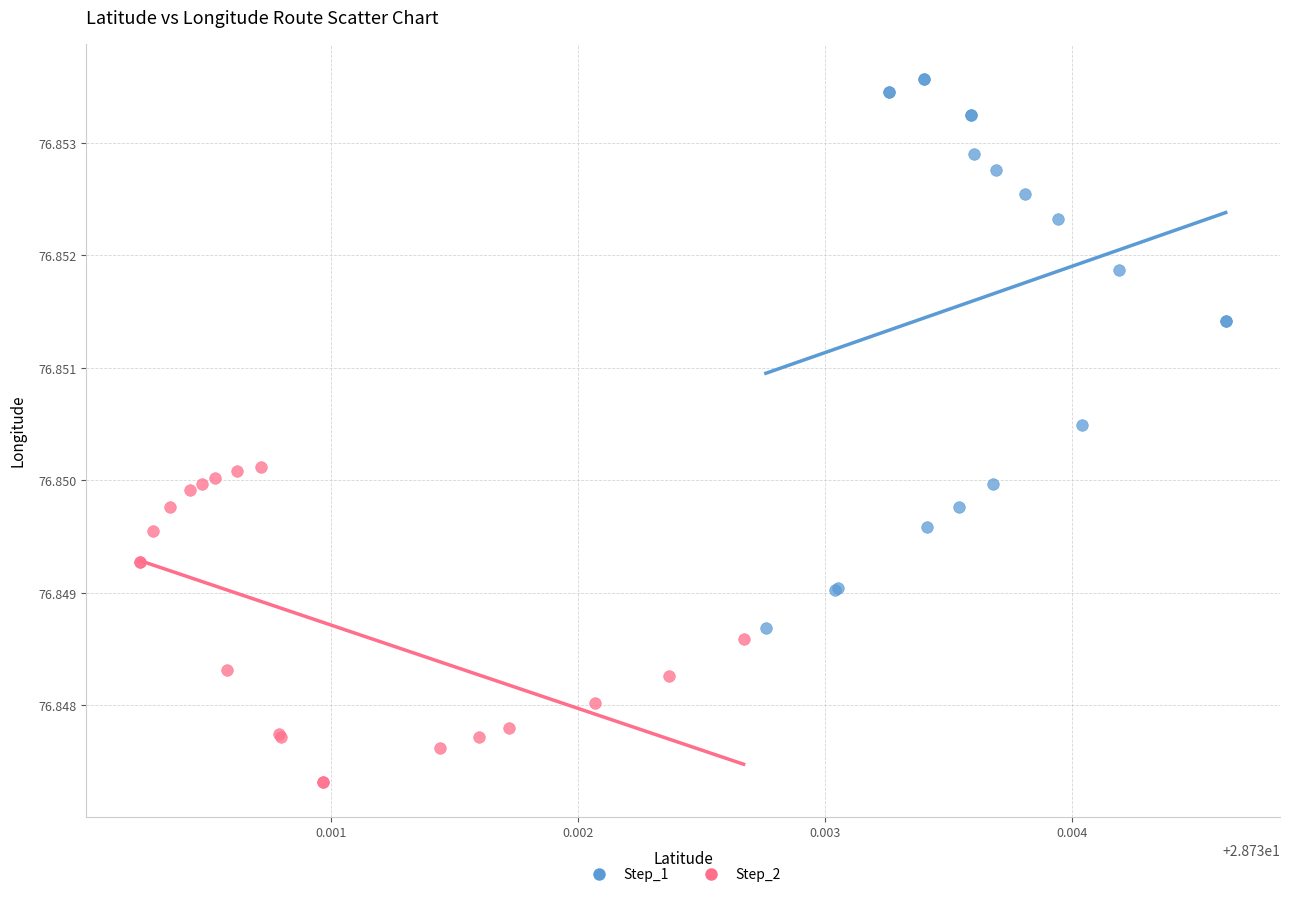

What are all the series names shown in the legend?

Step_1, Step_2